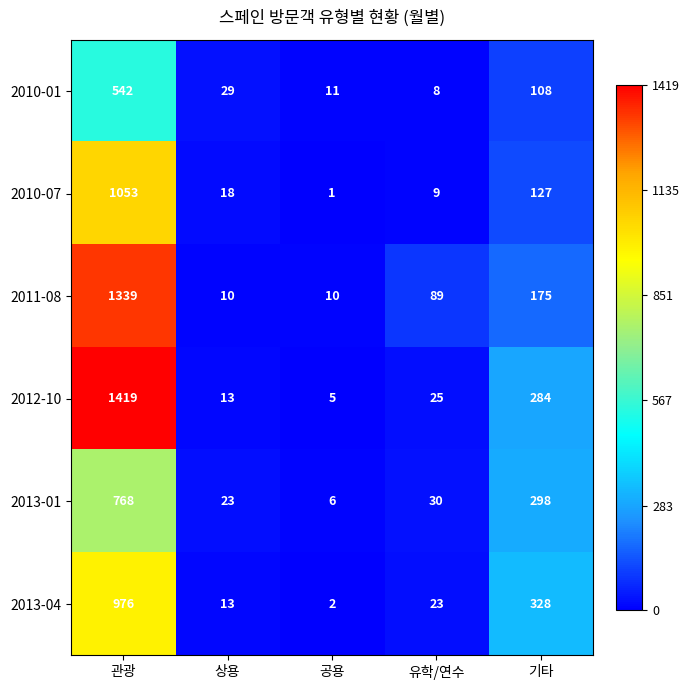

Is it true that 2010-01 equals 108 at 기타?

True